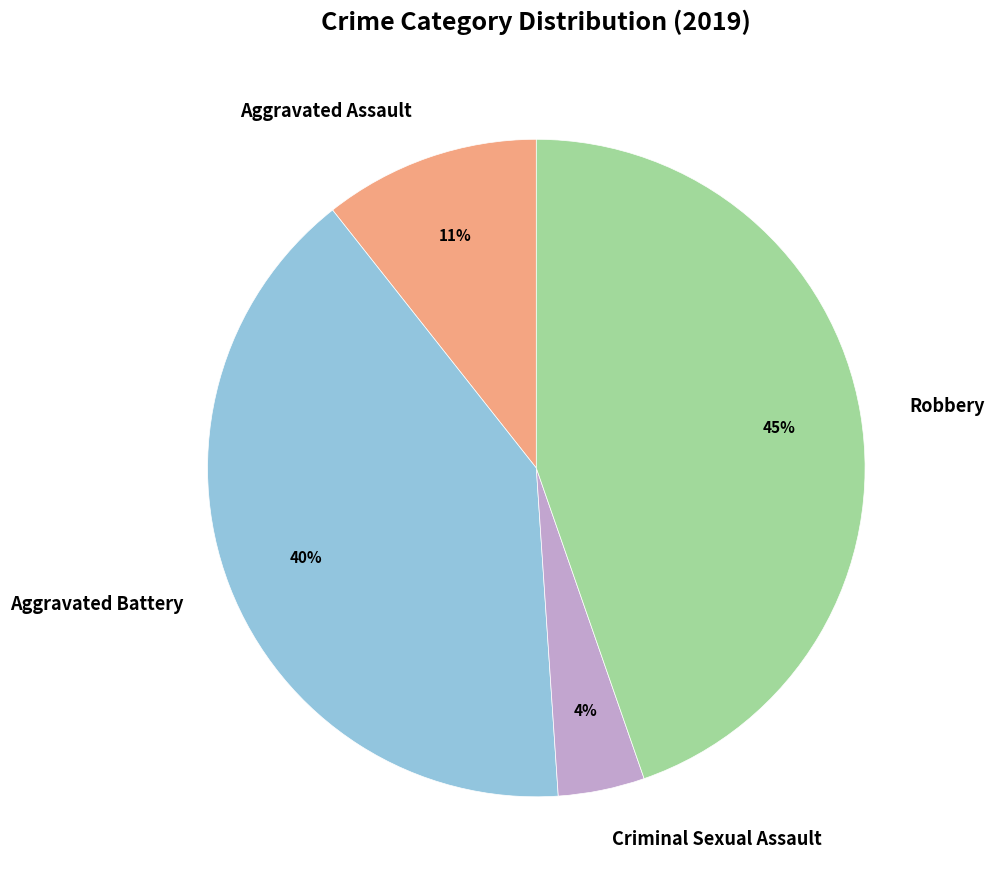

Rank the categories by value from highest to lowest.

Robbery, Aggravated Battery, Aggravated Assault, Criminal Sexual Assault